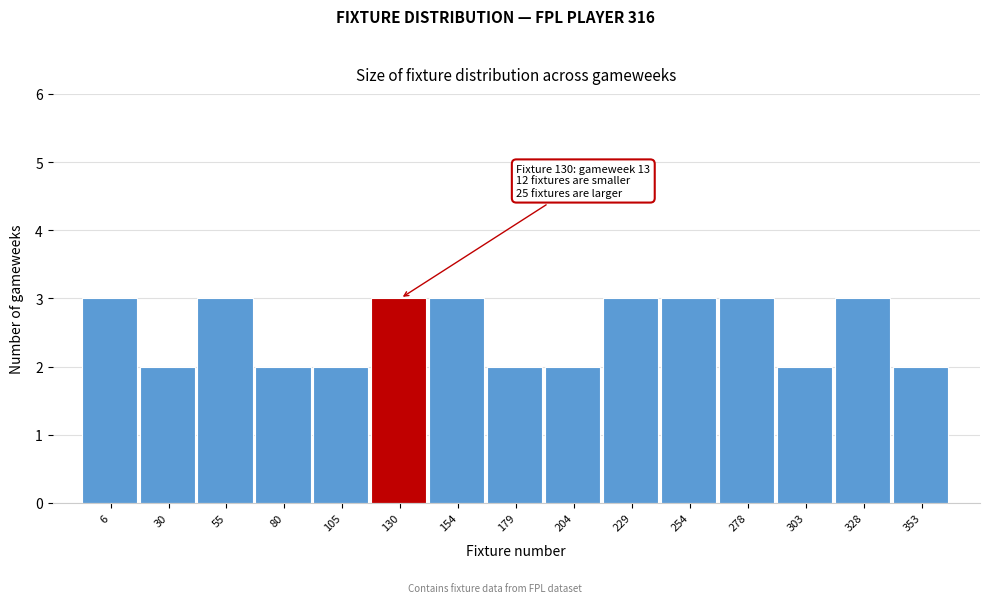

Reading left to right, transcribe all the data shown in this chart.

3	2	3	2	2	3	3	2	2	3	3	3	2	3	2